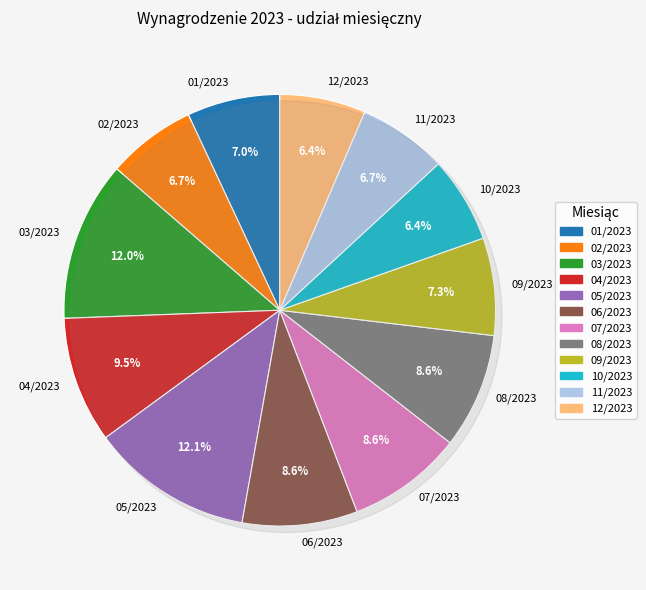

What is the largest slice in the pie chart?

05/2023